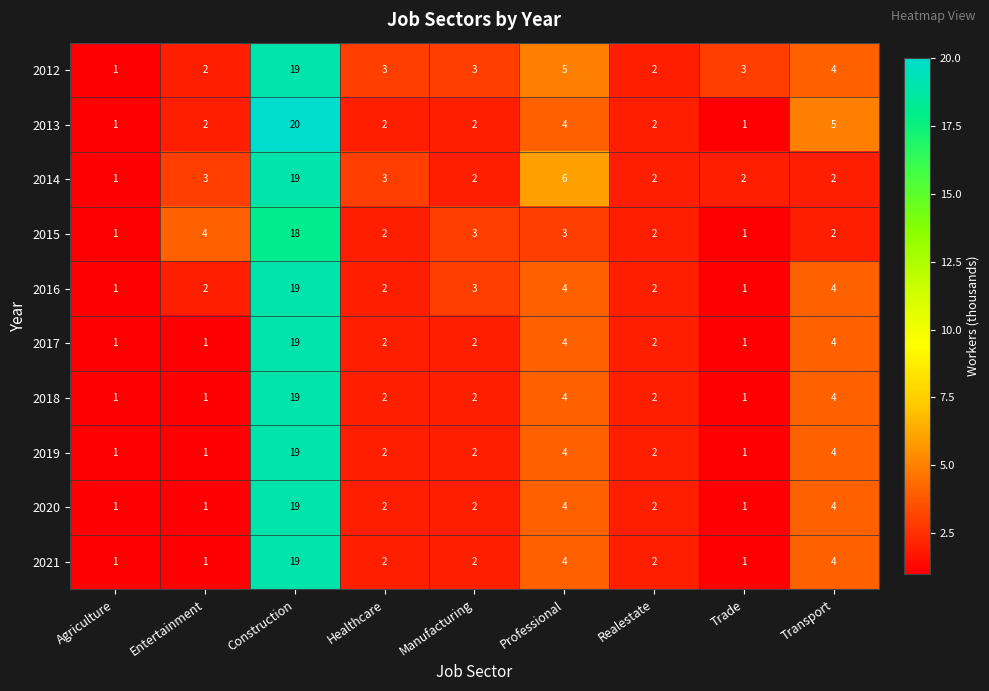

What is the minimum value shown in the chart?

1